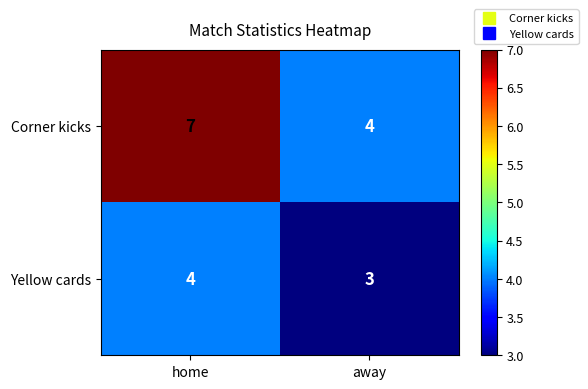

What is the total value across all series at away?

7